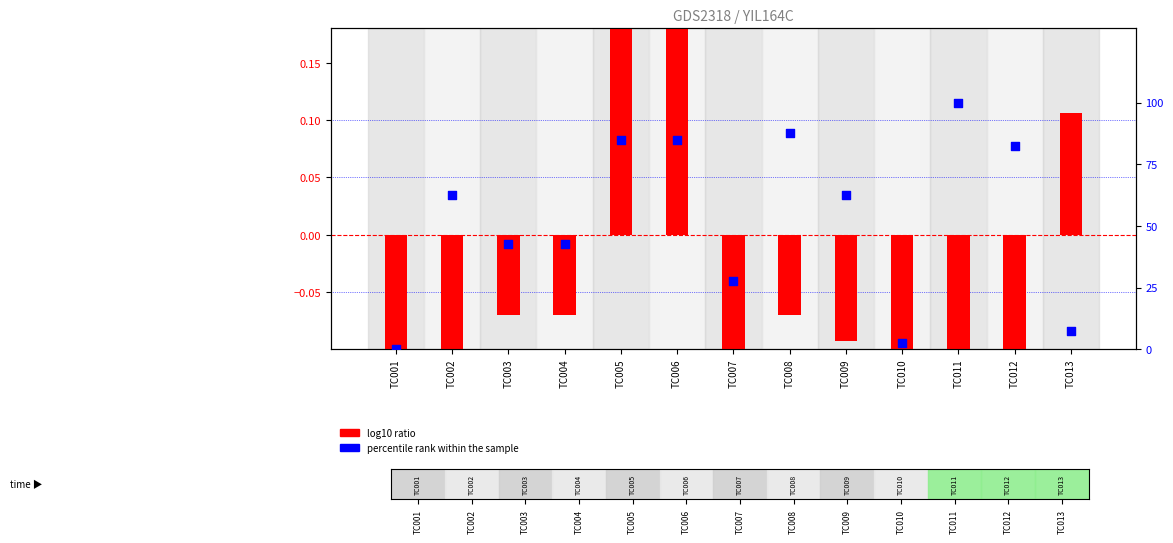

Which series has the largest total across all categories?

percentile rank within the sample